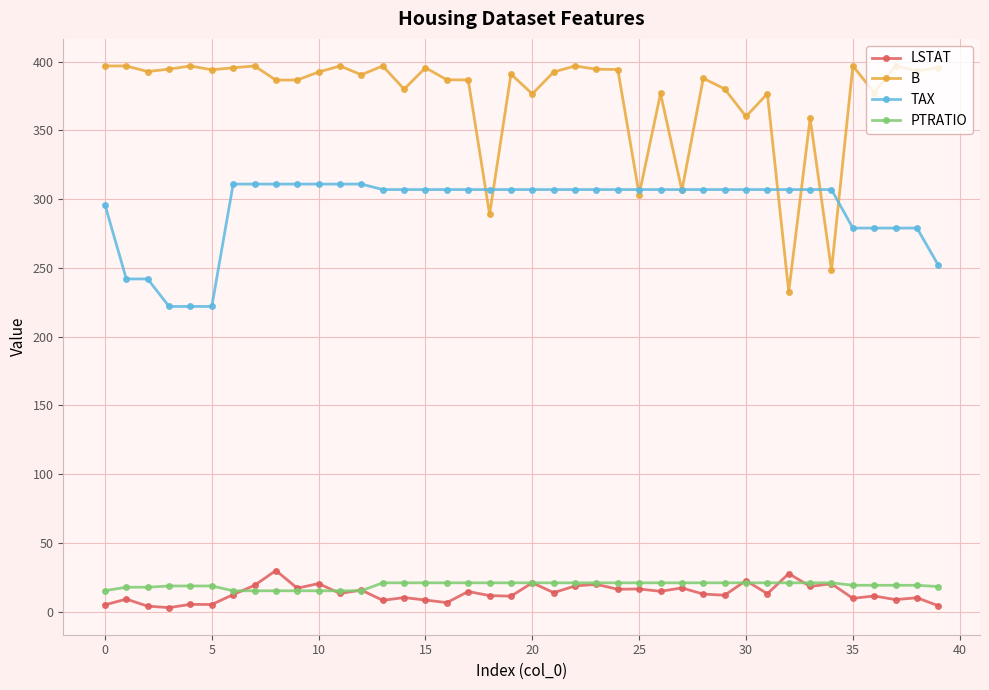

List the series in order of their peak value, lowest first.

PTRATIO, LSTAT, TAX, B